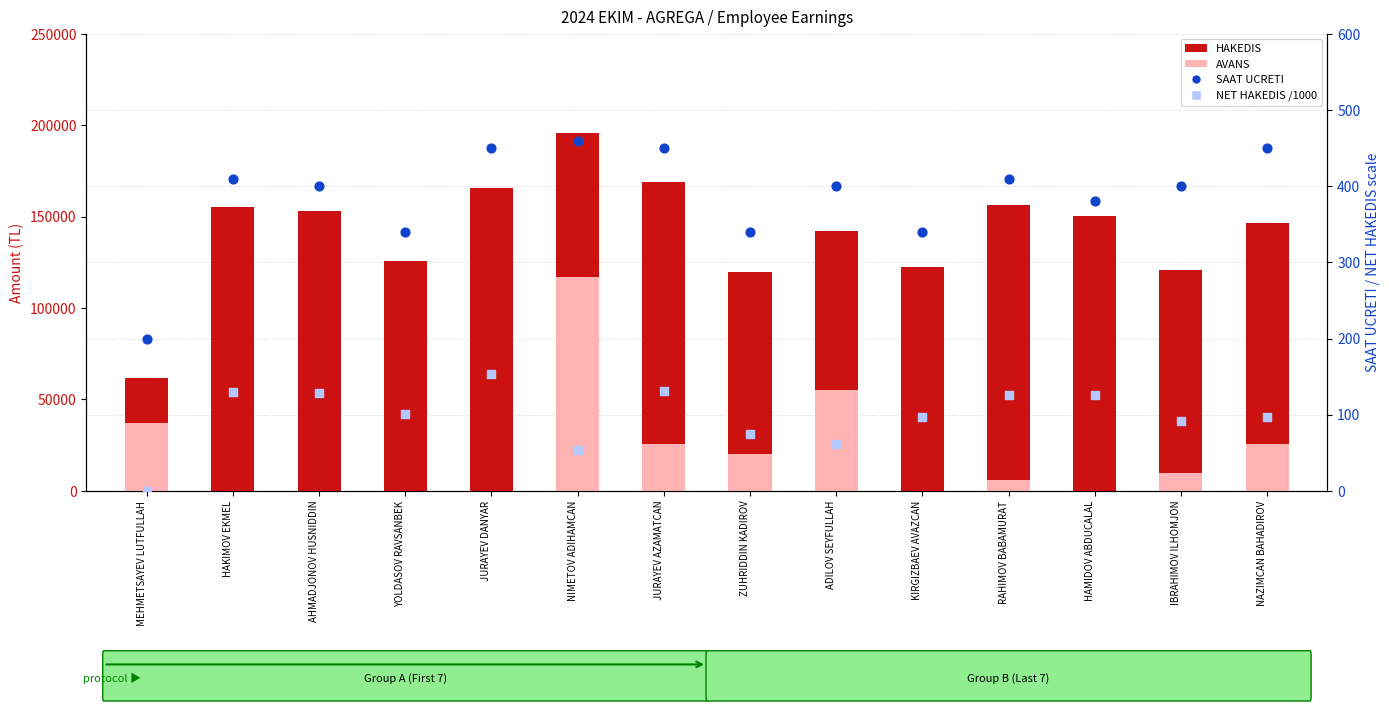

Which series has the largest Y range (max minus min)?

HAKEDIS